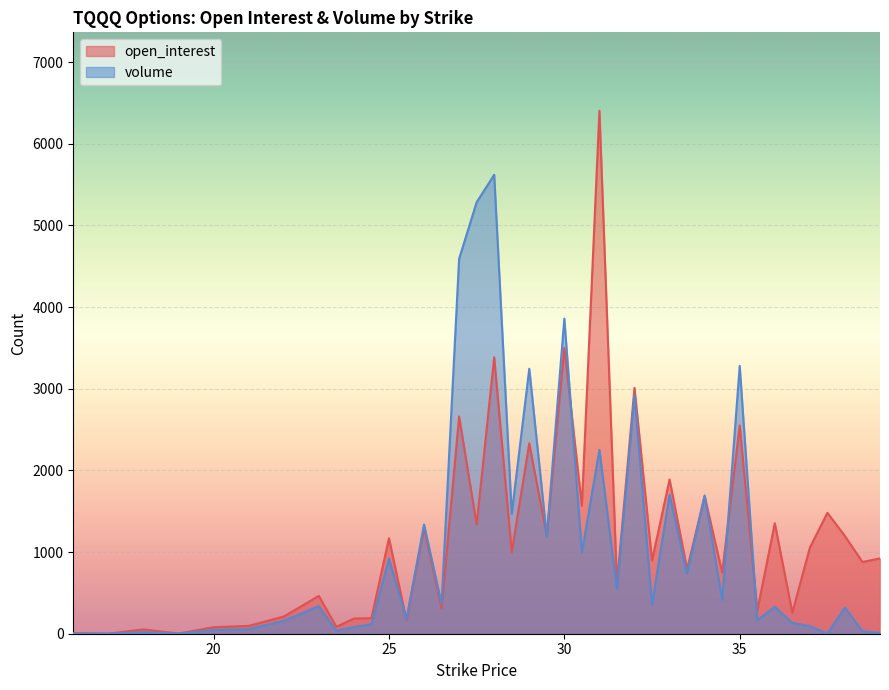

What is the label of the 15th point from the right?

32